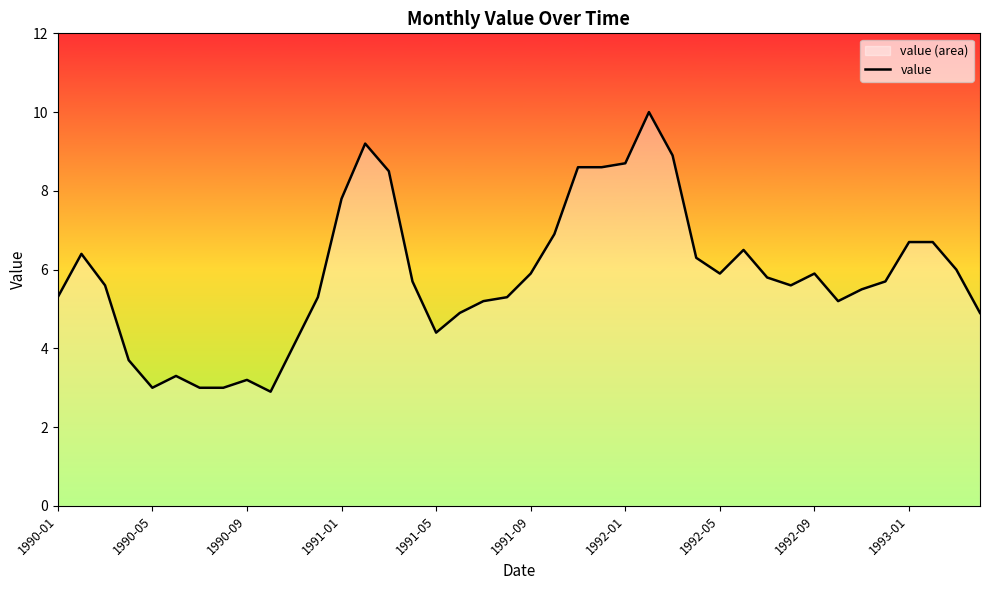

What is the minimum value shown in the chart?

2.9